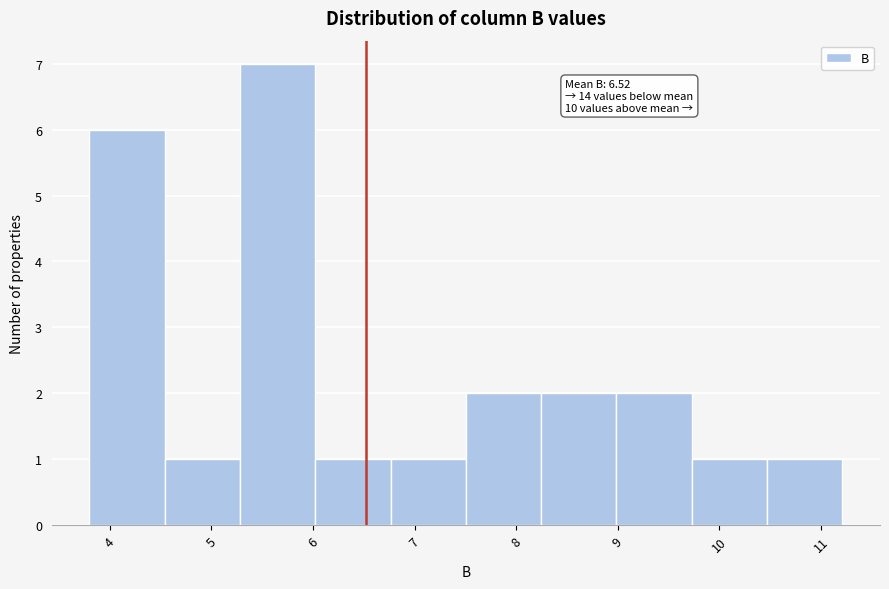

Which range on the x-axis has the tallest bar?

5.3 to 6.0